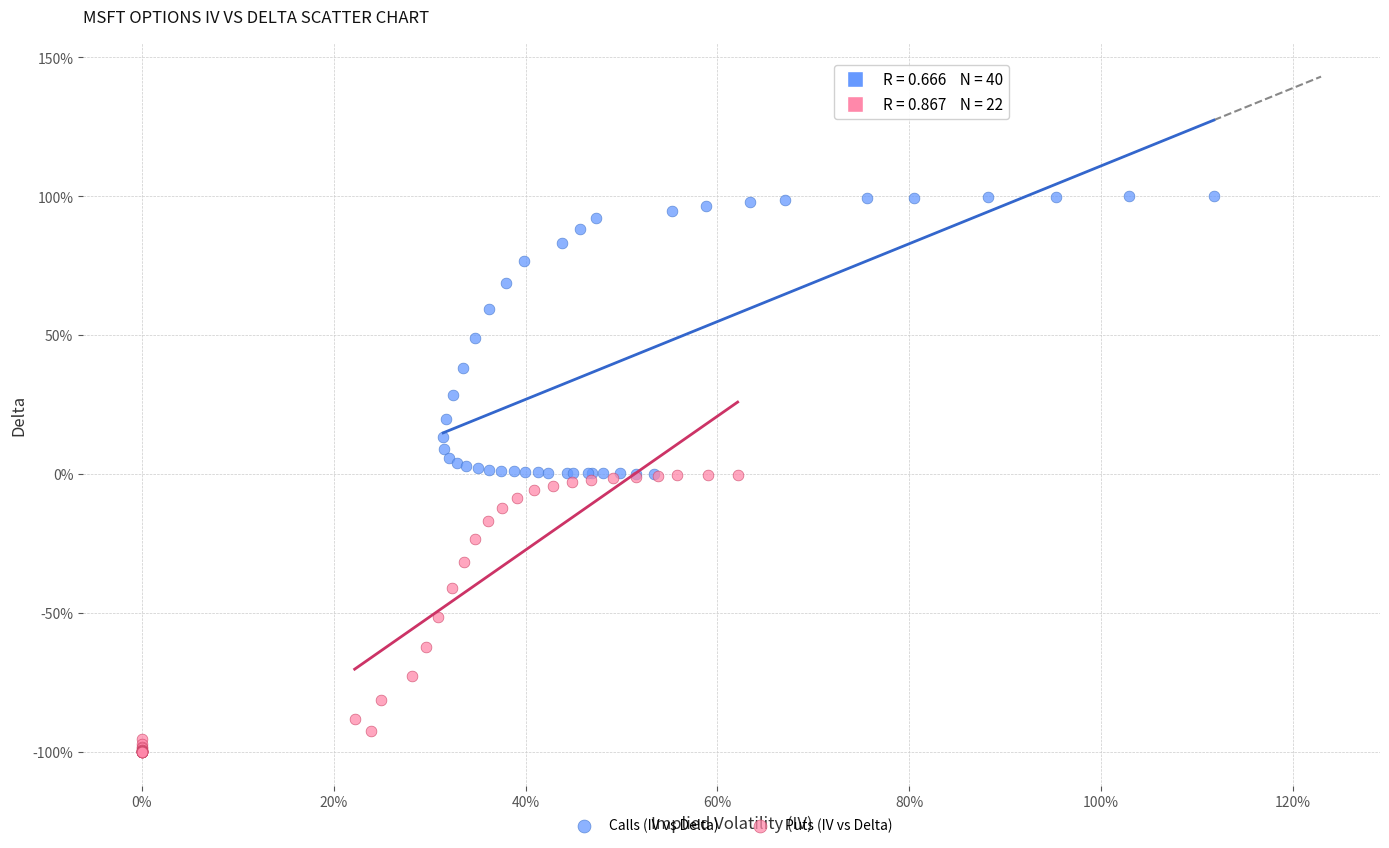

Which series contains the lowest Y value?

Puts (IV vs Delta)